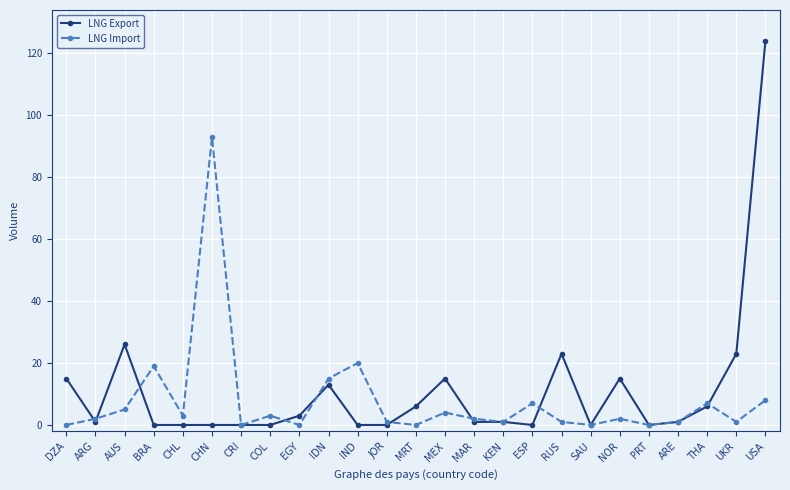

Does the chart have visible grid lines?

Yes